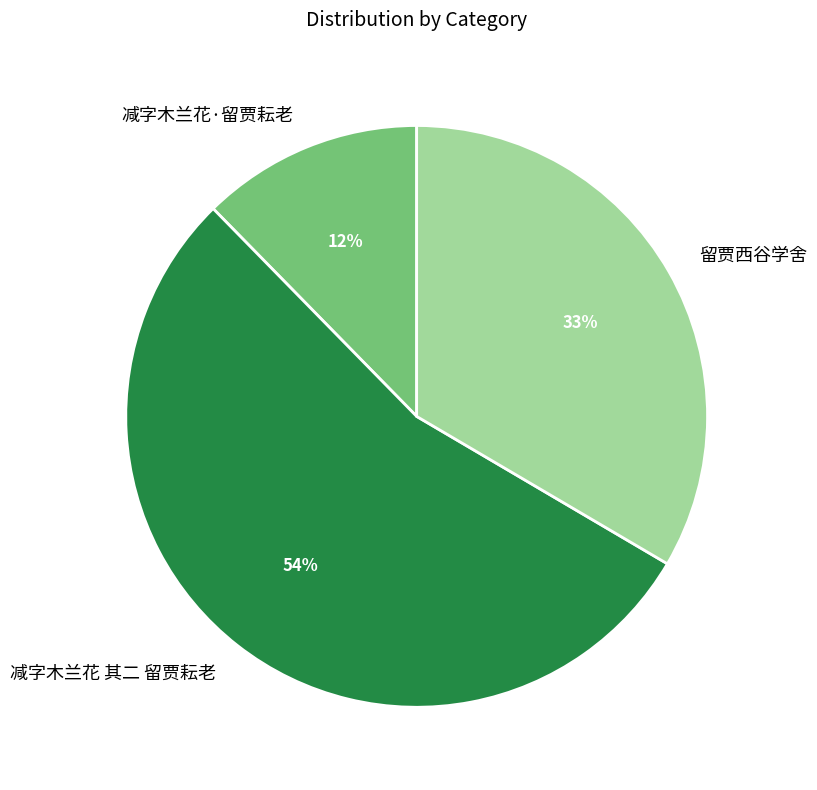

Combined, do 减字木兰花·留贾耘老 and 留贾西谷学舍 account for over 50%?

No